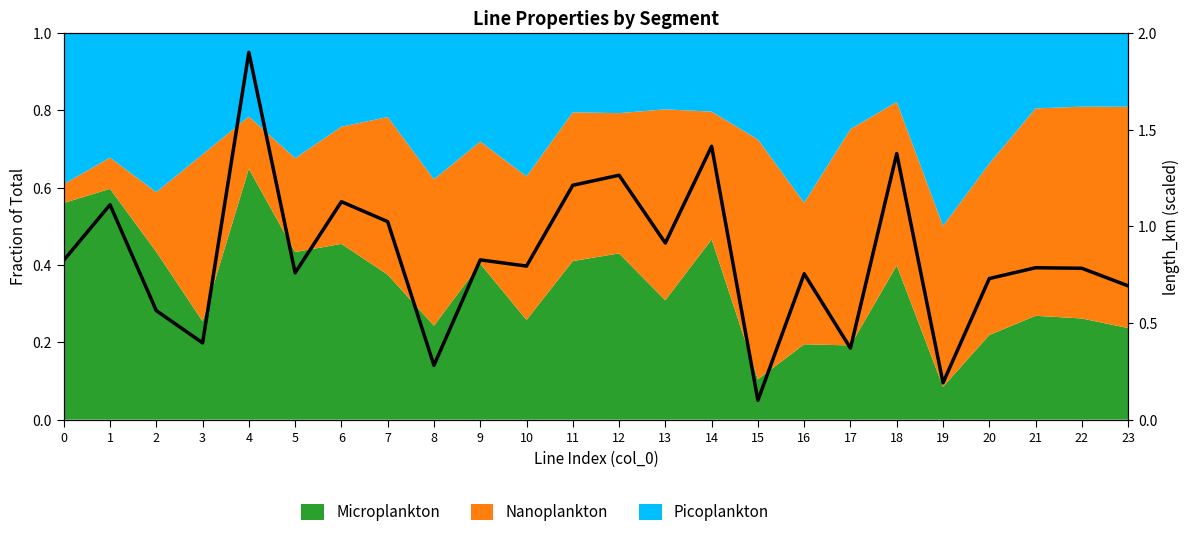

Which label corresponds to the smallest value in the chart?

15